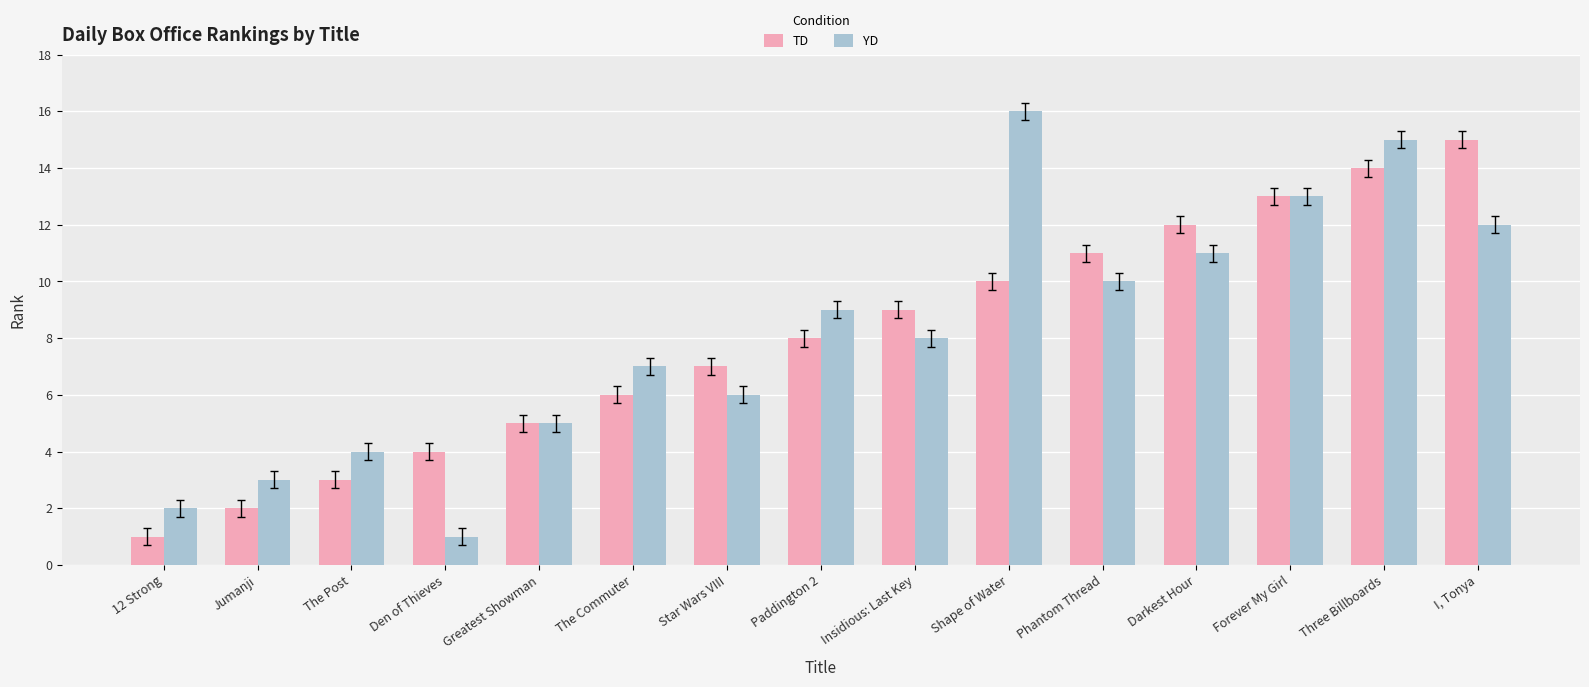

How many values in the YD series are below 8?

7